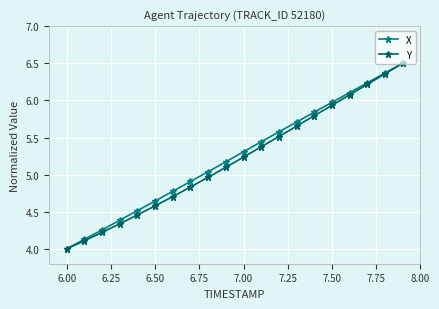

What is the maximum value for X?

6.5